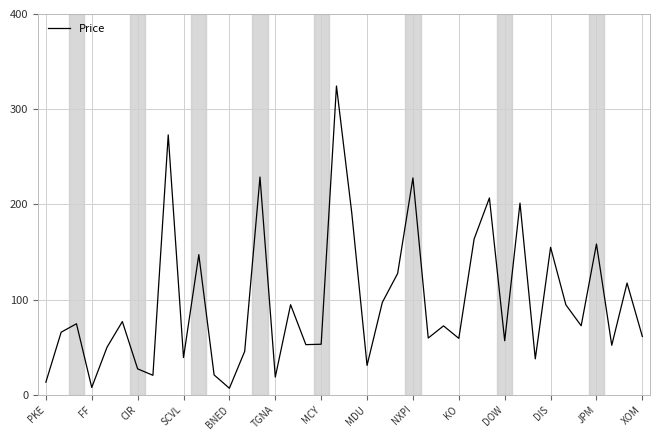

What is the greatest value displayed?

324.4